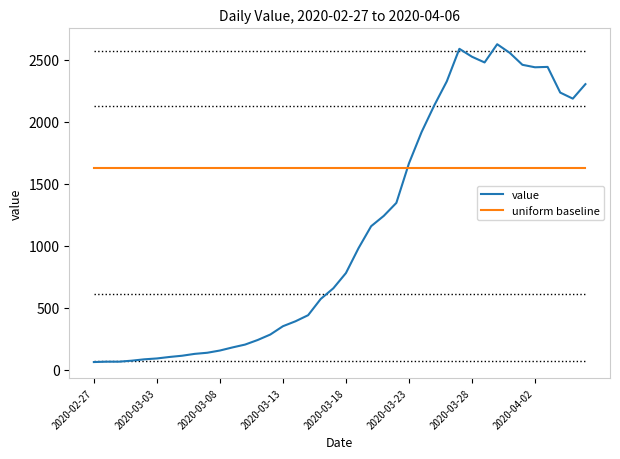

What is the difference between the maximum and minimum values in the value series?

2564.0